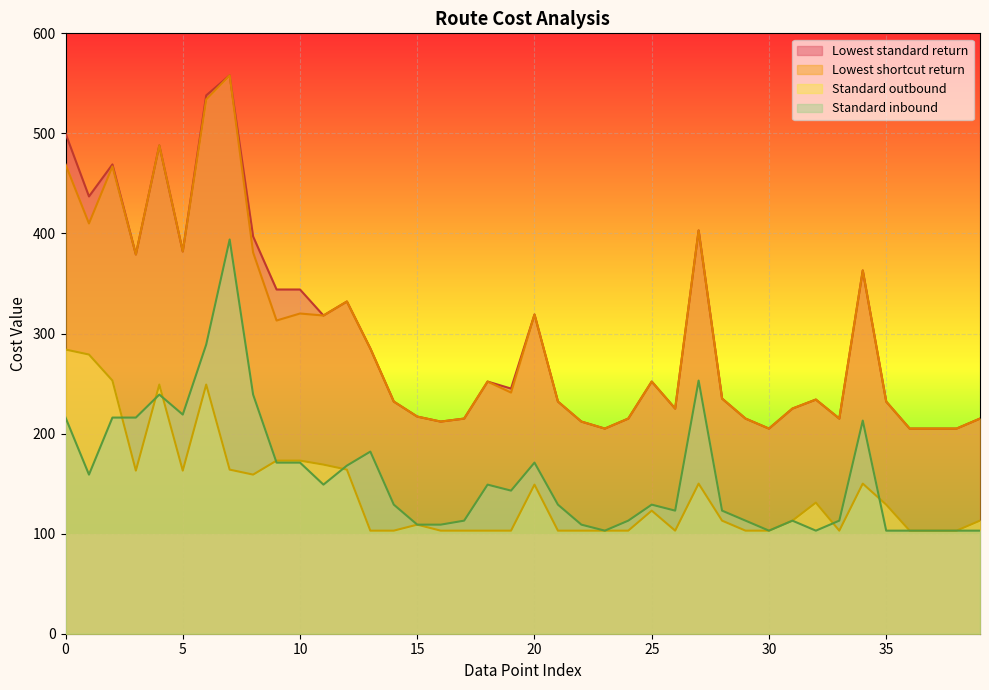

Rank the series by their maximum value, from highest to lowest.

Lowest shortcut return, Lowest standard return, Standard inbound, Standard outbound